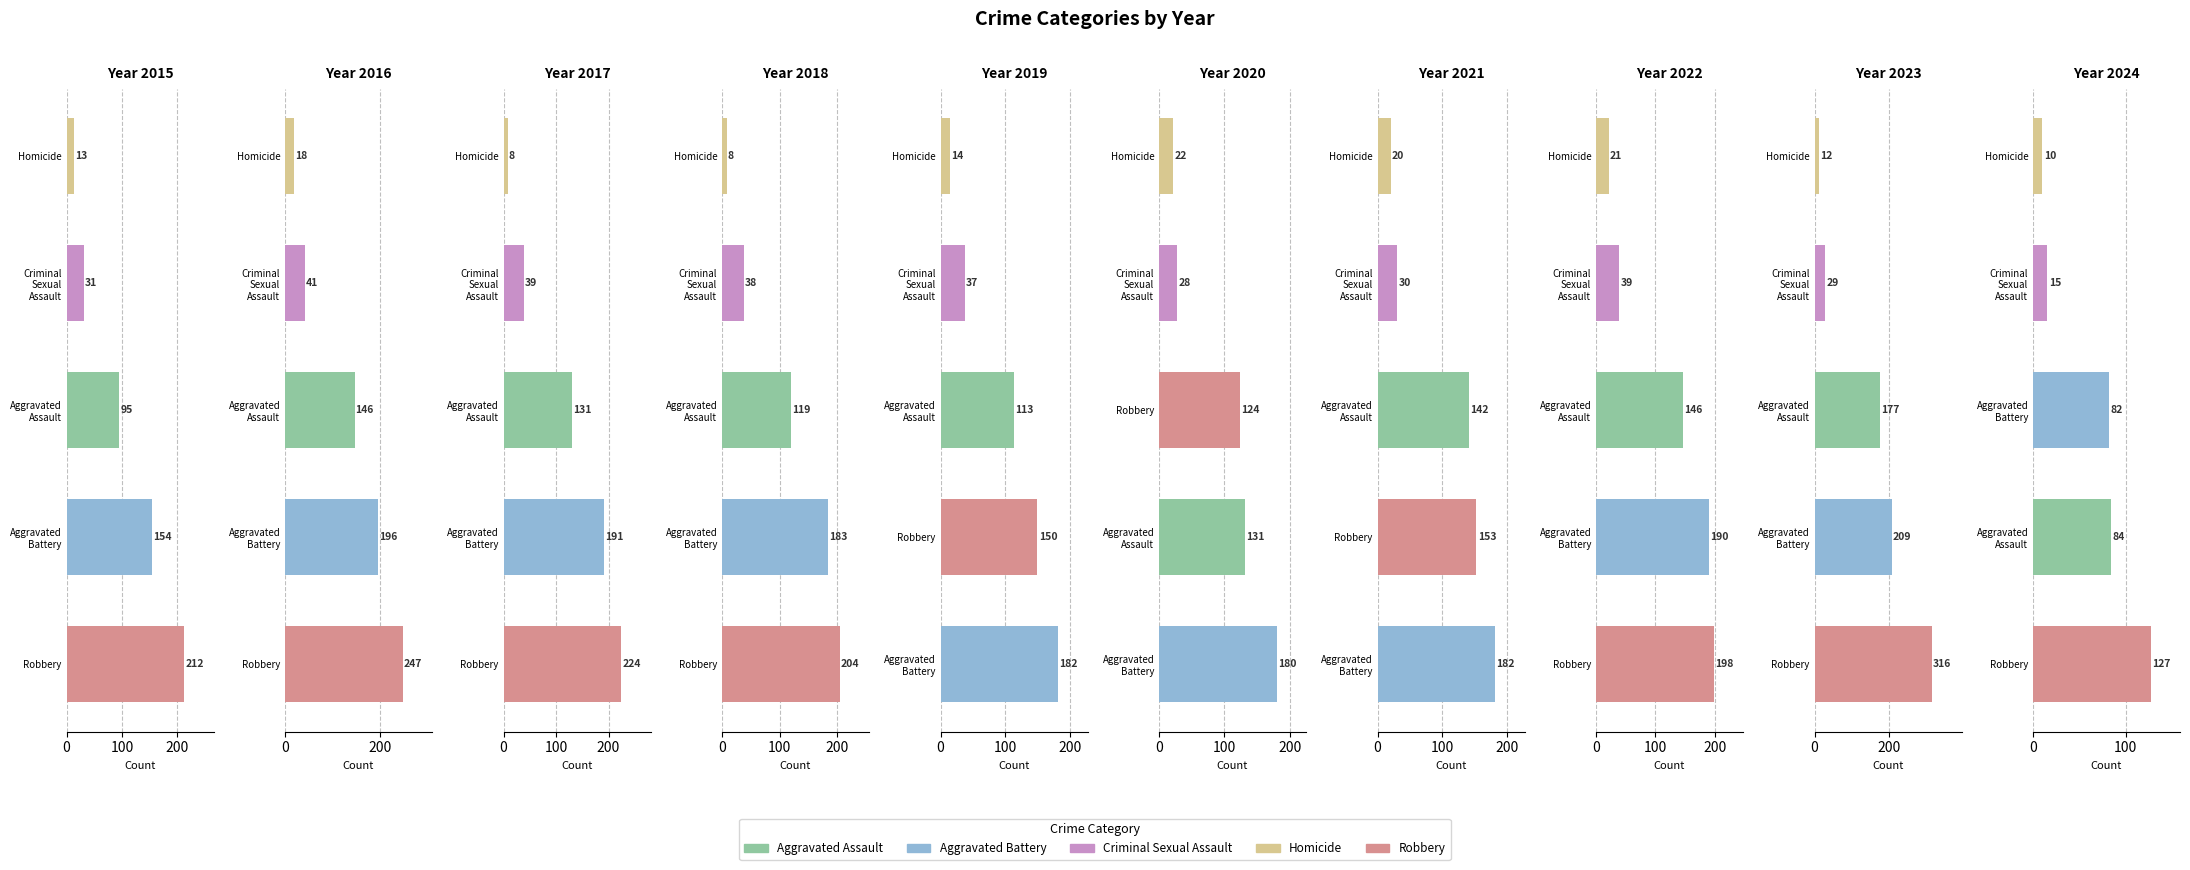

At how many categories does at least one series exceed 79?

10